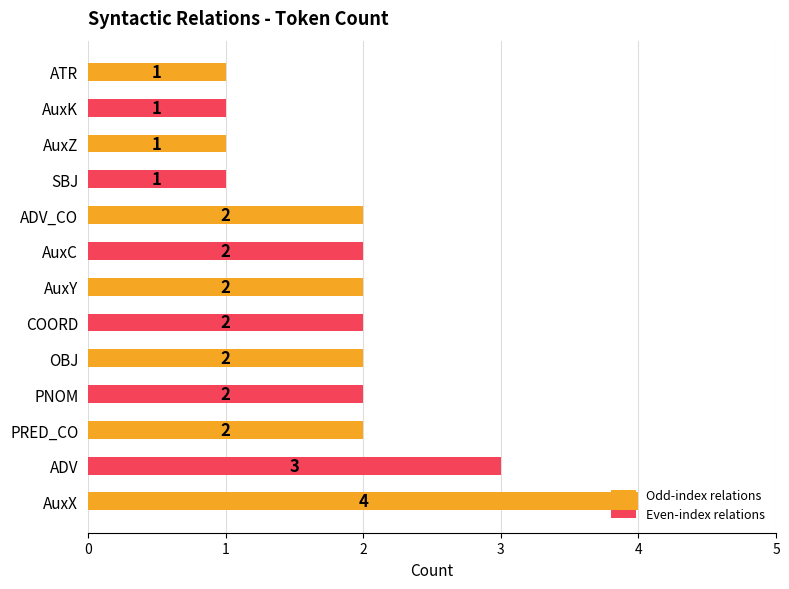

What is the difference between the second highest and second lowest values?

2